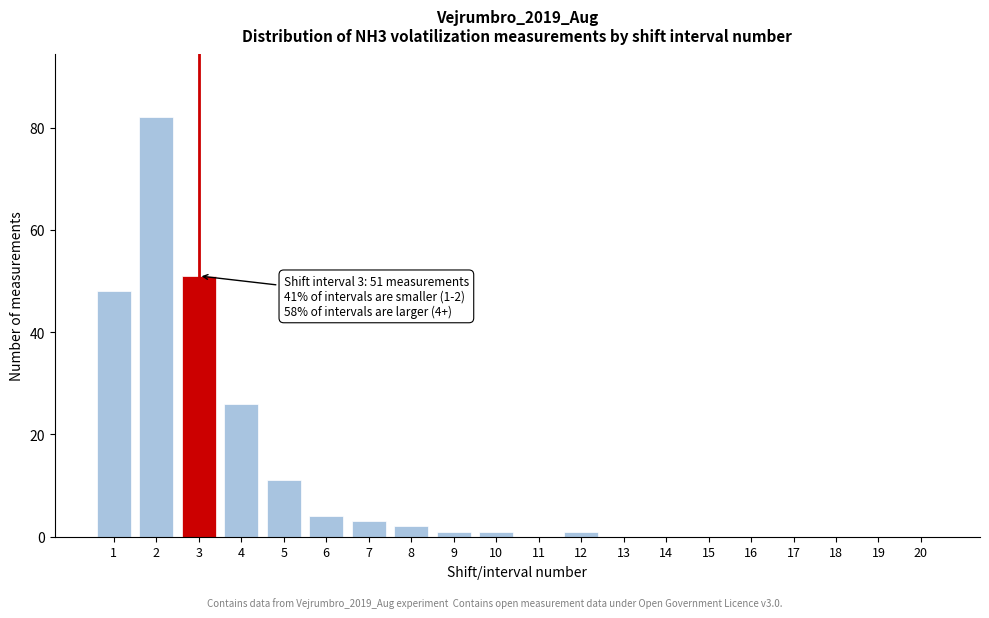

Reading left to right, list all the values displayed in this chart.

1=48	2=82	3=51	4=26	5=11	6=4	7=3	8=2	9=1	10=1	11=0	12=1	13=0	14=0	15=0	16=0	17=0	18=0	19=0	20=0